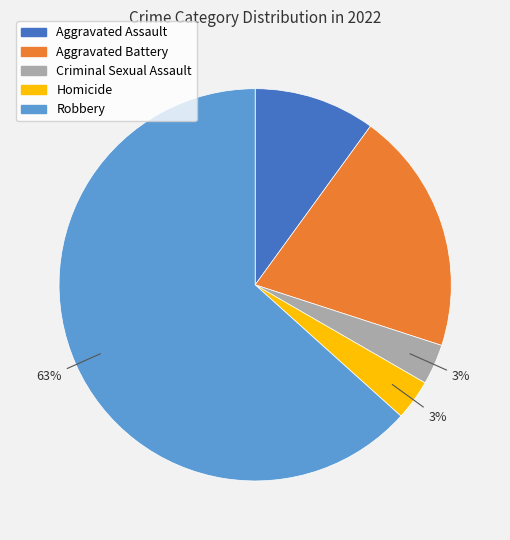

True or false: Robbery accounts for 74% of the total.

False